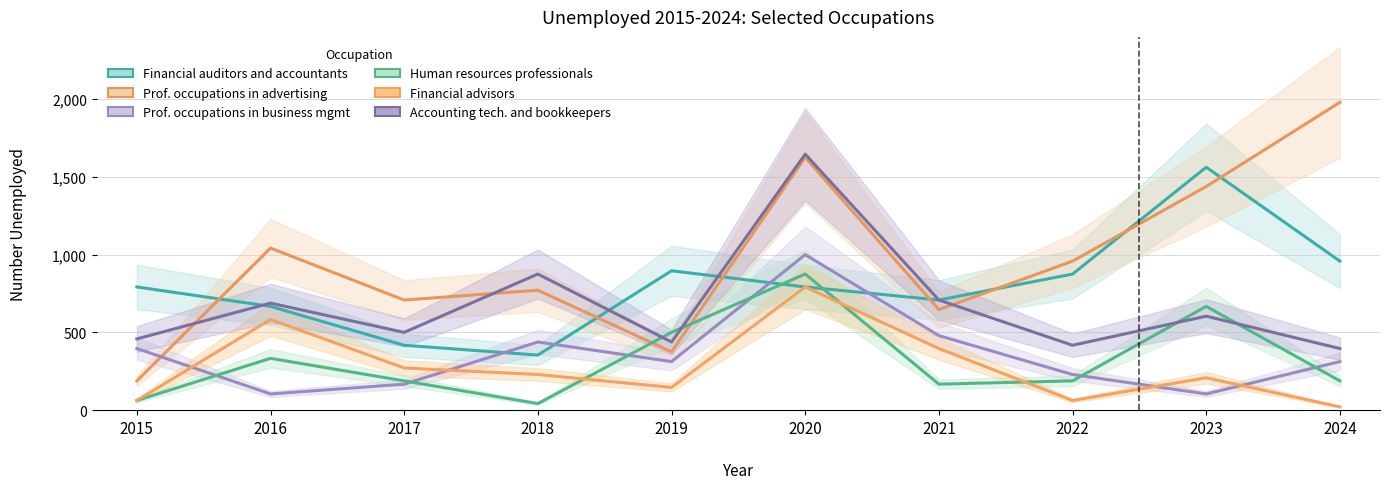

Rank the categories by Prof. occupations in business mgmt value from lowest to highest.

2016, 2023, 2017, 2022, 2019, 2024, 2015, 2018, 2021, 2020